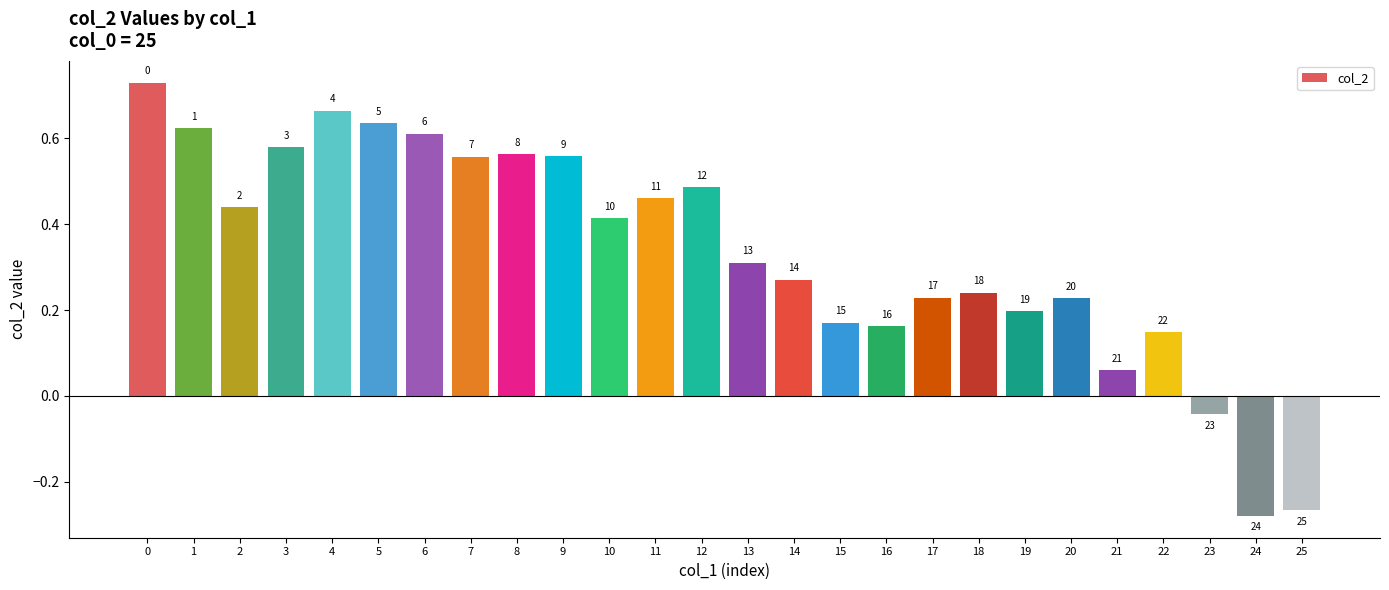

How many bars are there in total?

26